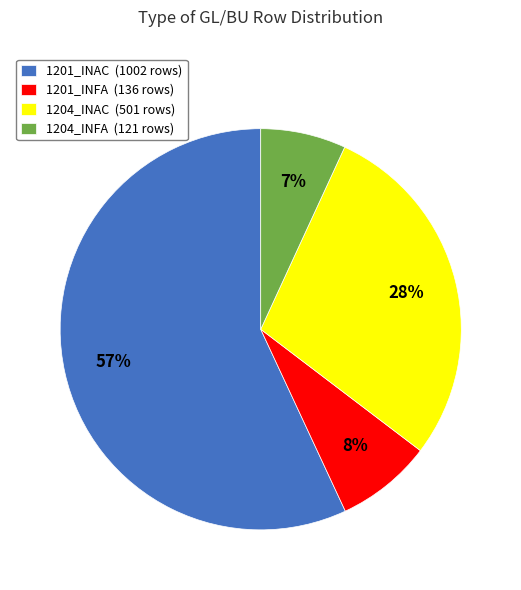

To the nearest percent, what is the combined percentage of 1201_INFA and 1204_INFA?

15%